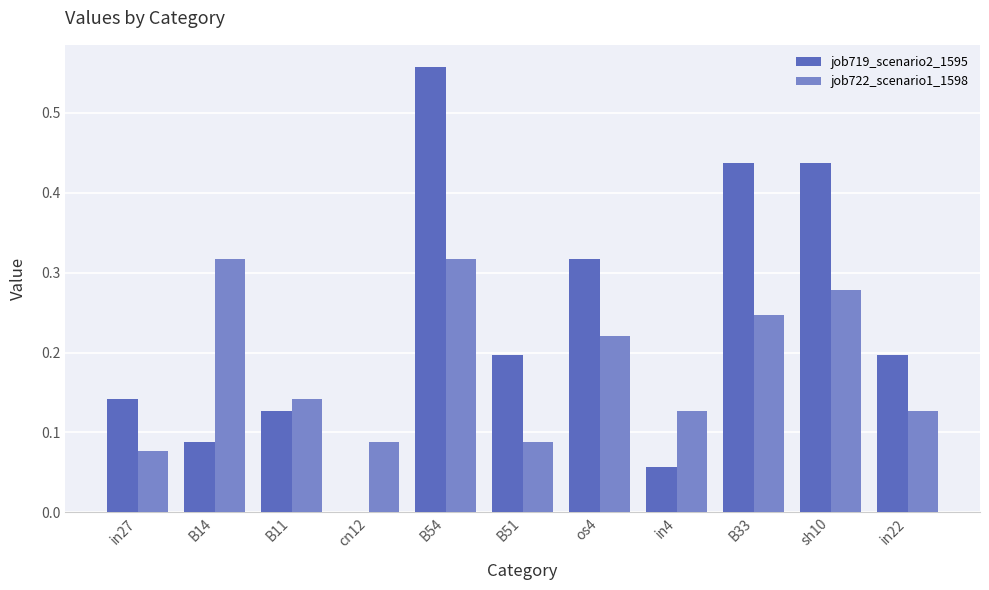

What is the sum of all job719_scenario2_1595 values?

2.6